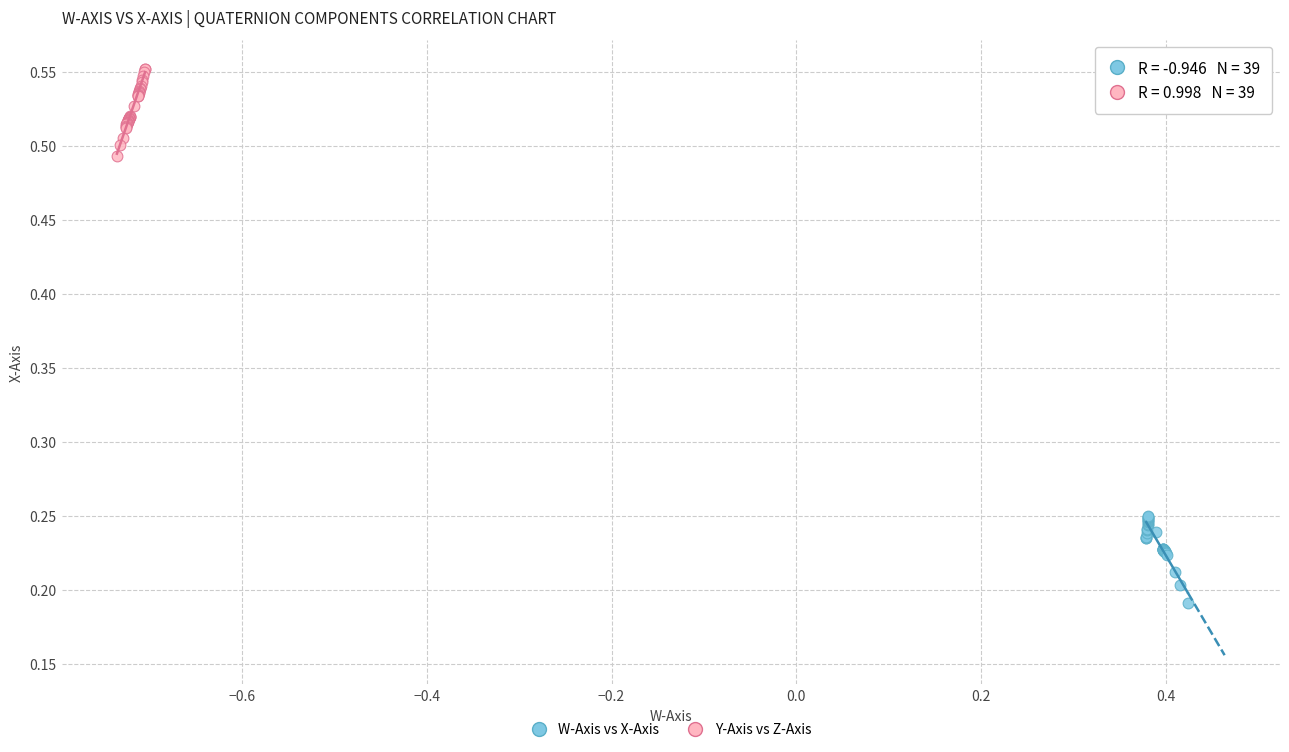

Which series contains the lowest Y value?

W-Axis vs X-Axis